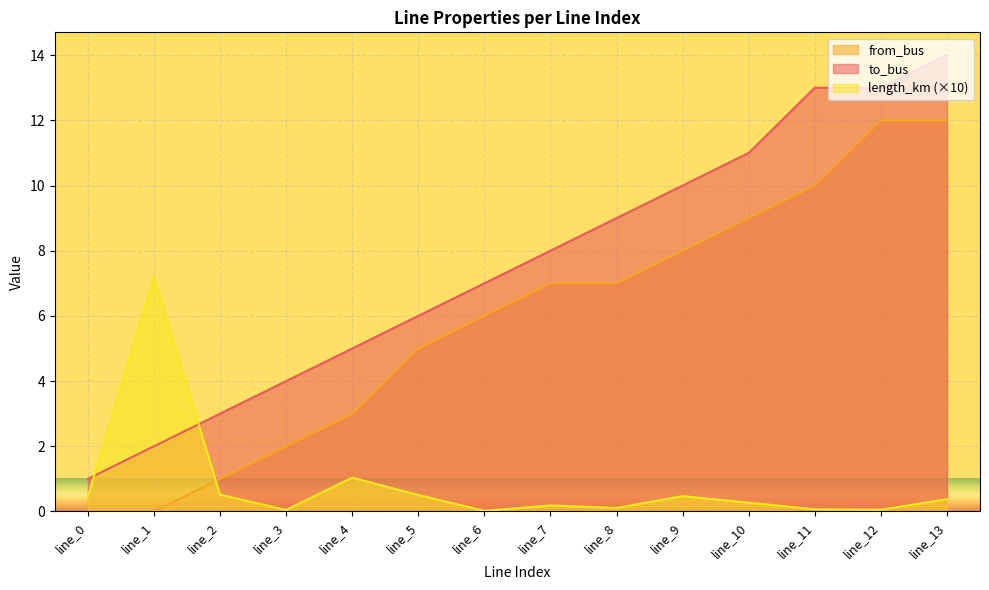

True or false: from_bus and to_bus intersect in this chart.

False